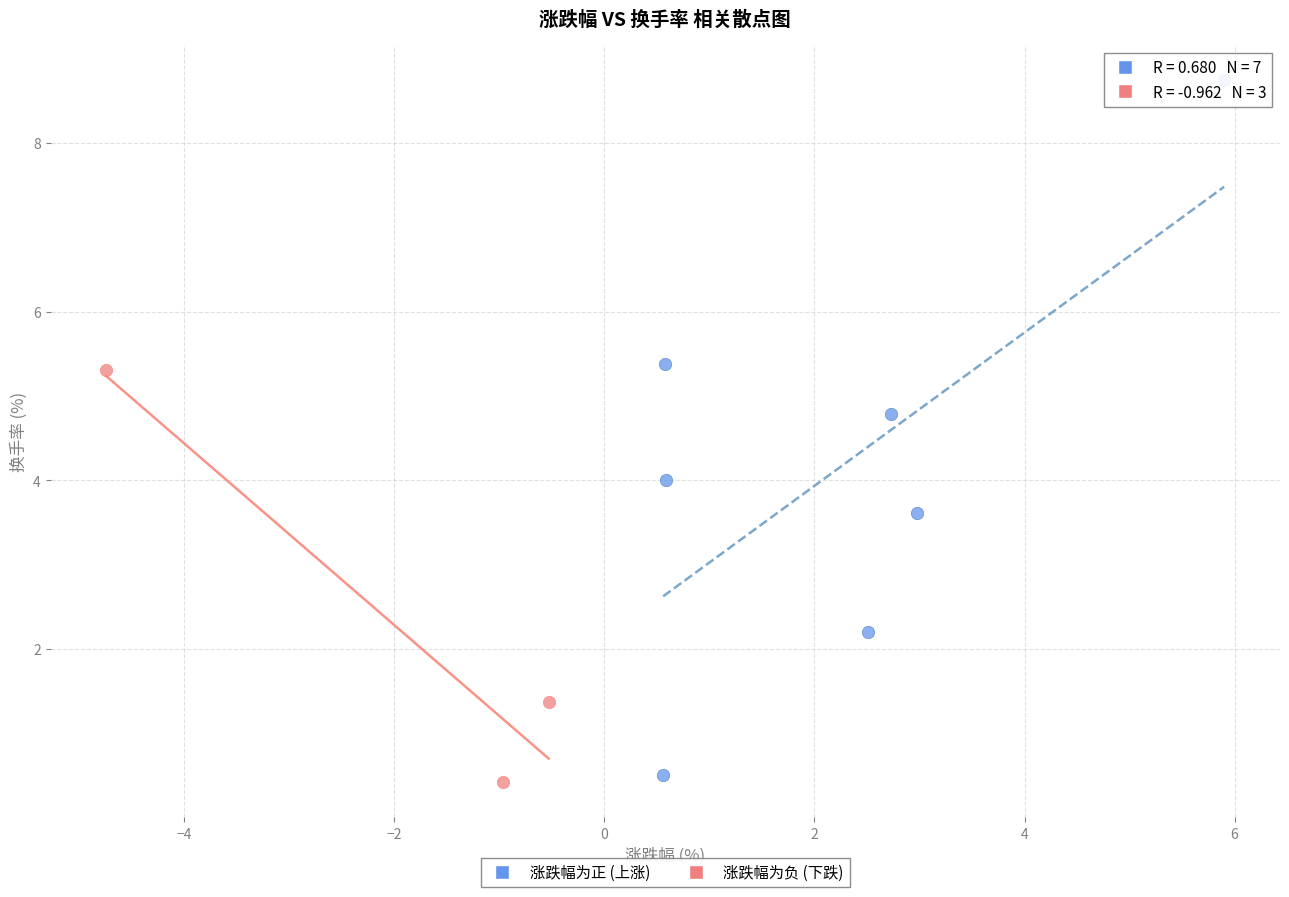

Which series contains the highest Y value?

涨跌幅为正 (上涨)